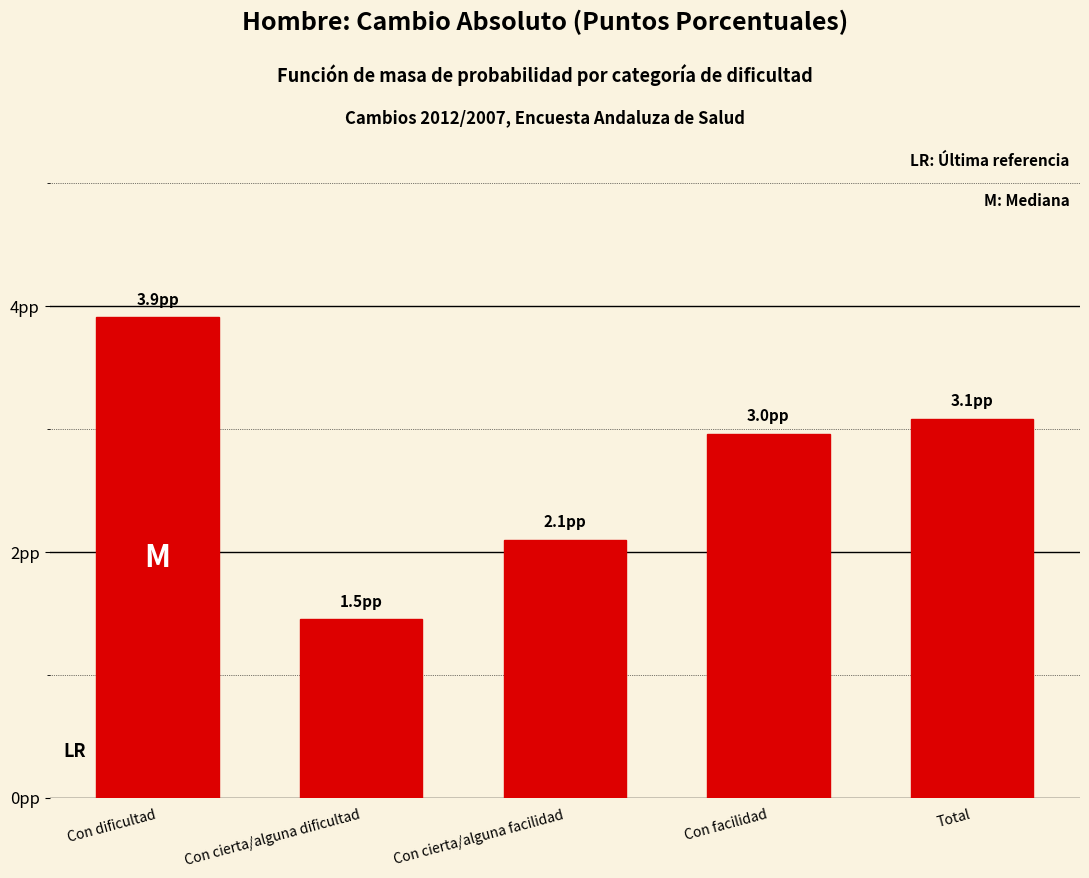

Are the bars horizontal?

No